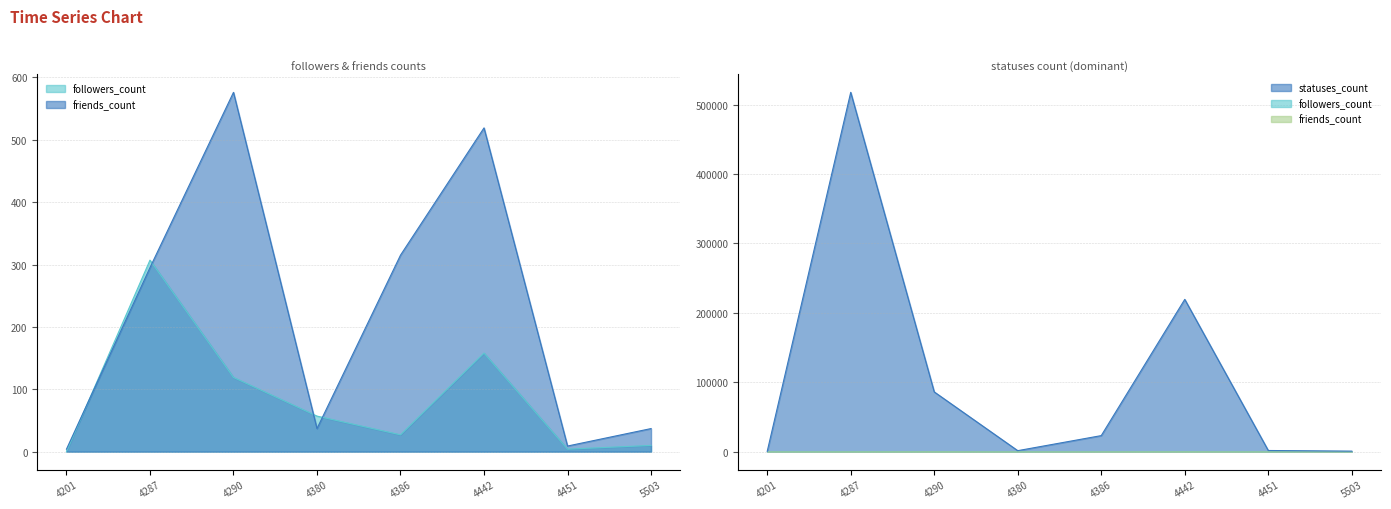

The friends_count series shows 295 at 4287. True or false?

True